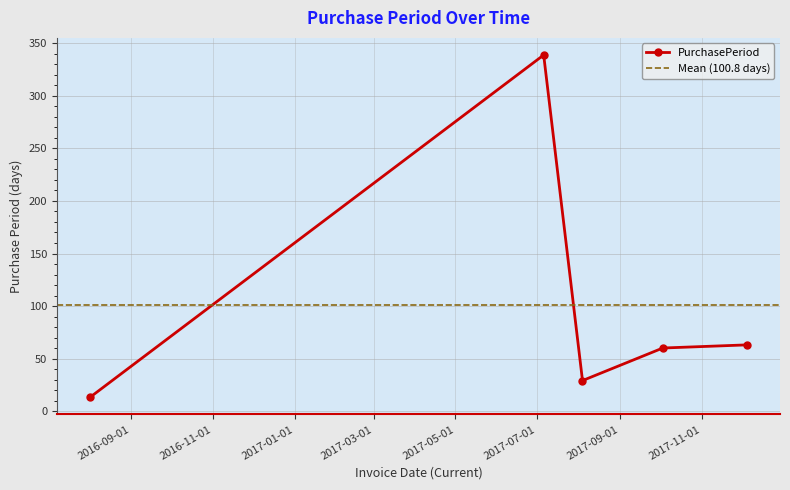

Which label corresponds to the smallest value in the chart?

2016-08-01